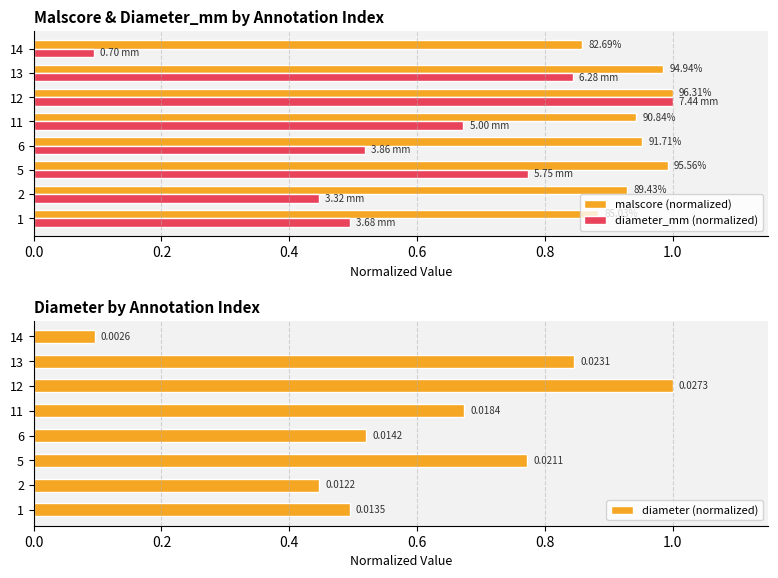

The value of diameter_mm (normalized) at 2 is 0.3. True or false?

False